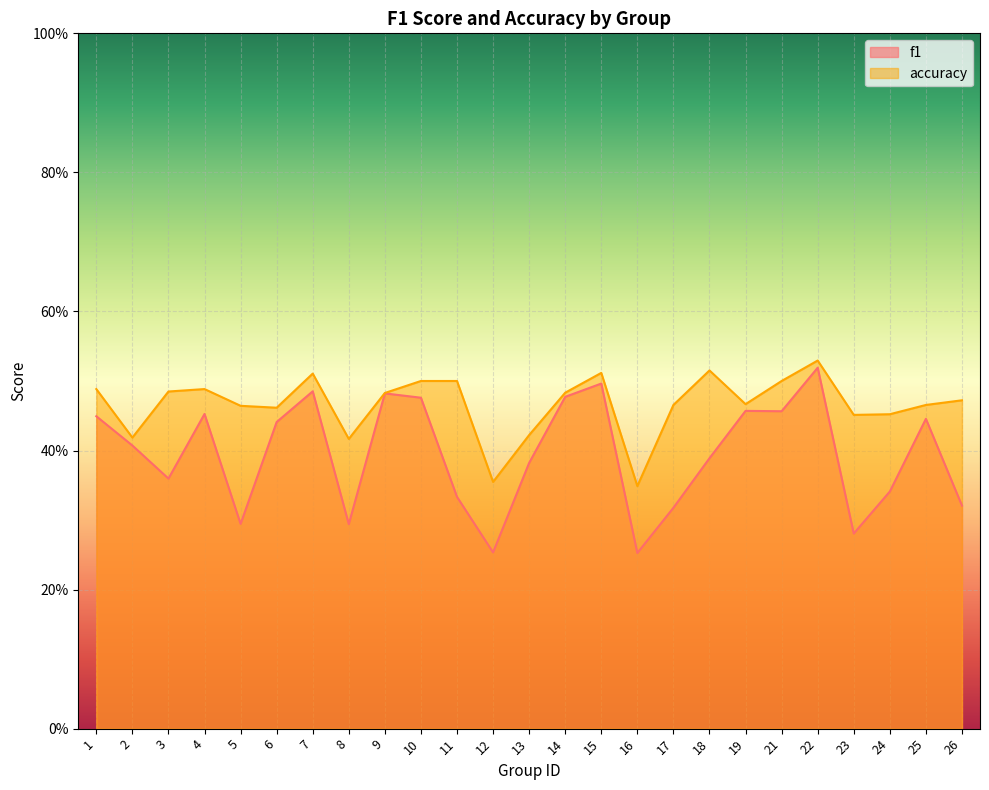

Which series has the largest range (max minus min)?

f1